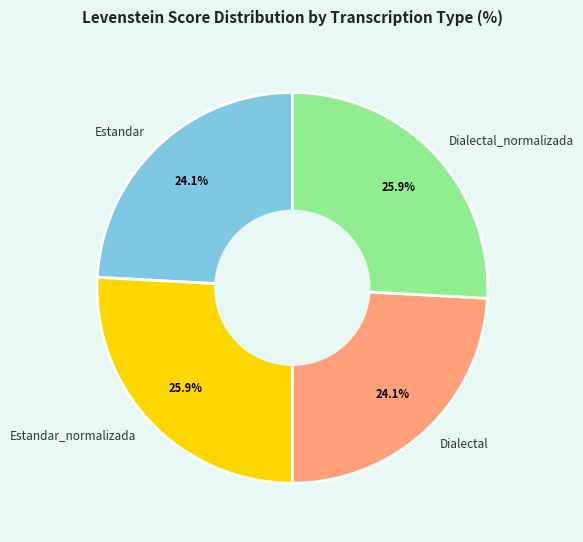

What is the ratio of the value at Dialectal to the value at Estandar?

1.0